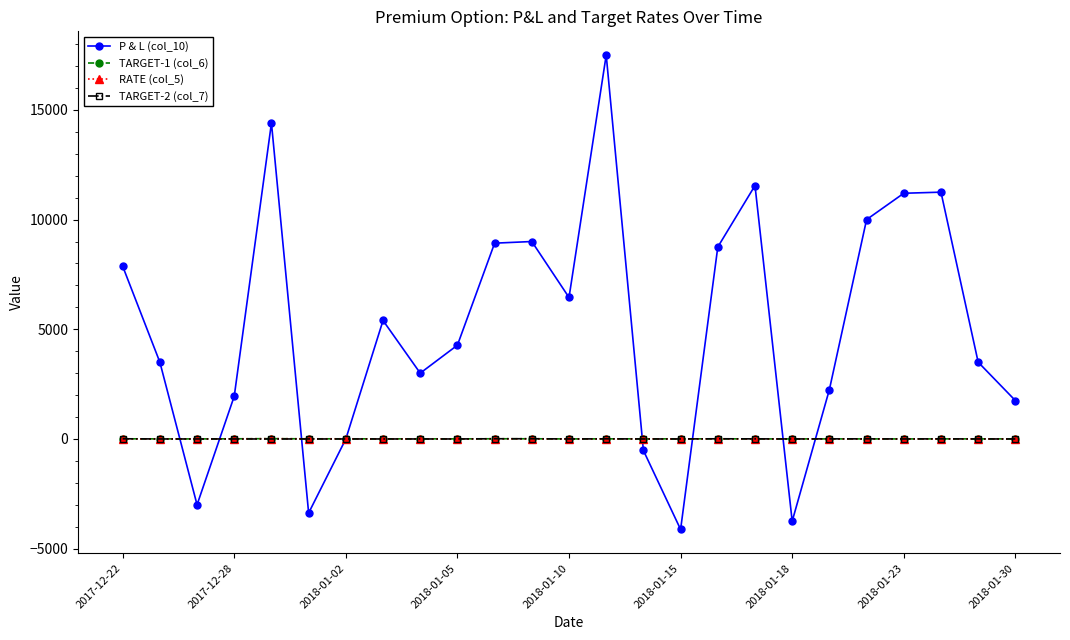

What is the average value of the TARGET-1 (col_6) series?

4.8